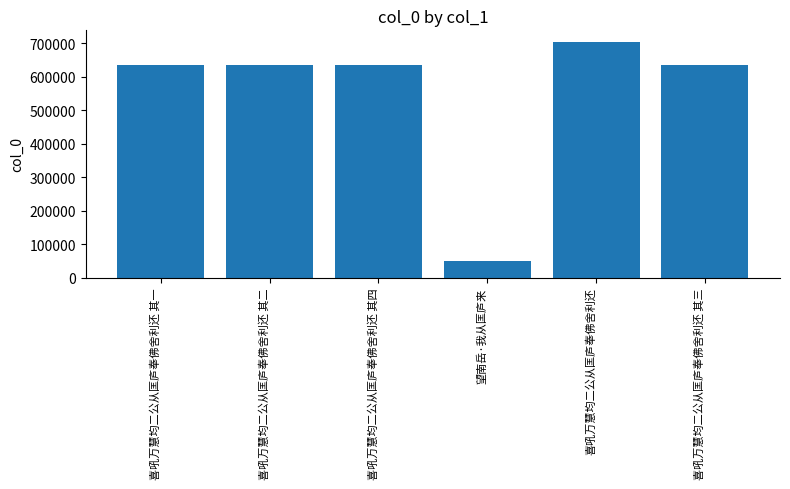

At which category does the chart reach its peak across all series?

喜吼万慧均二公从匡庐奉佛舍利还